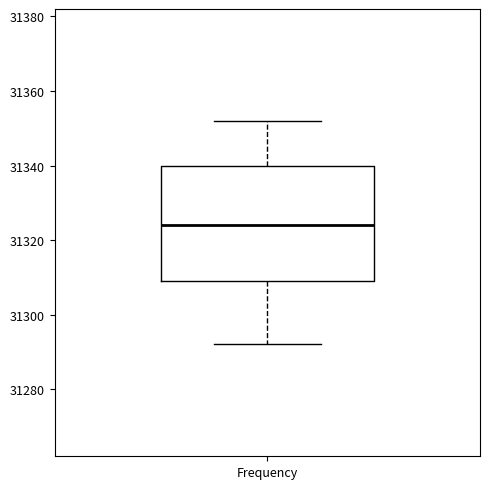

Read this box plot against the y-axis: the position of the median line, the range covered by the box, and the ends of both whiskers. The values are not printed on the chart, so give them approximately, as read against the axis.

median 31324, box 31310 to 31340, whiskers 31292 to 31352